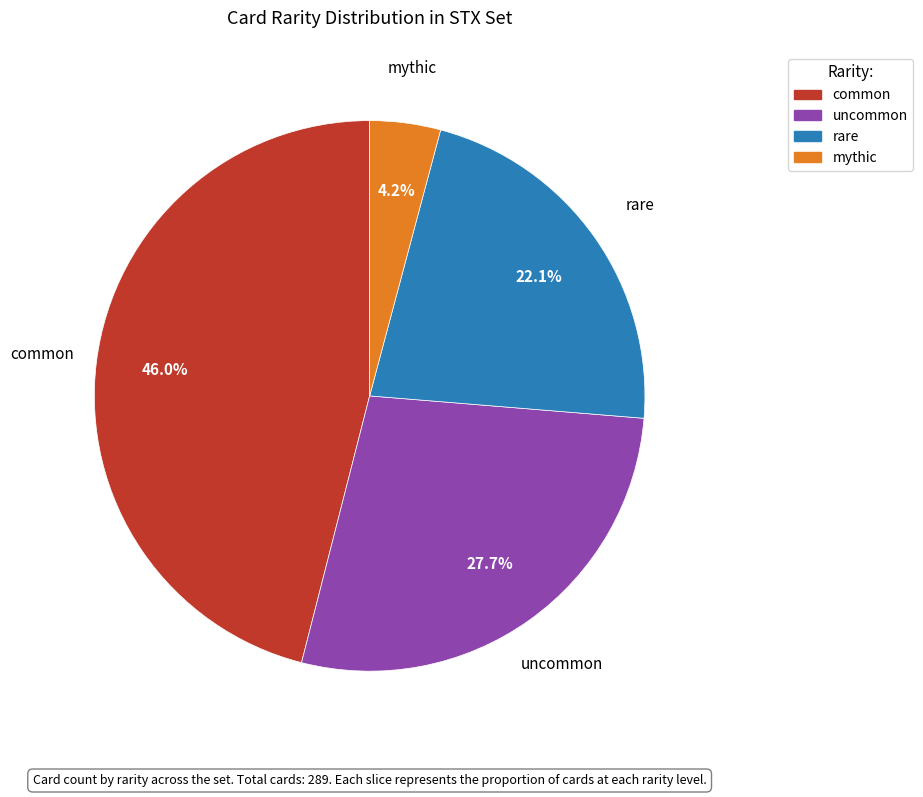

What percentage is the mythic slice, to the nearest percent?

4%